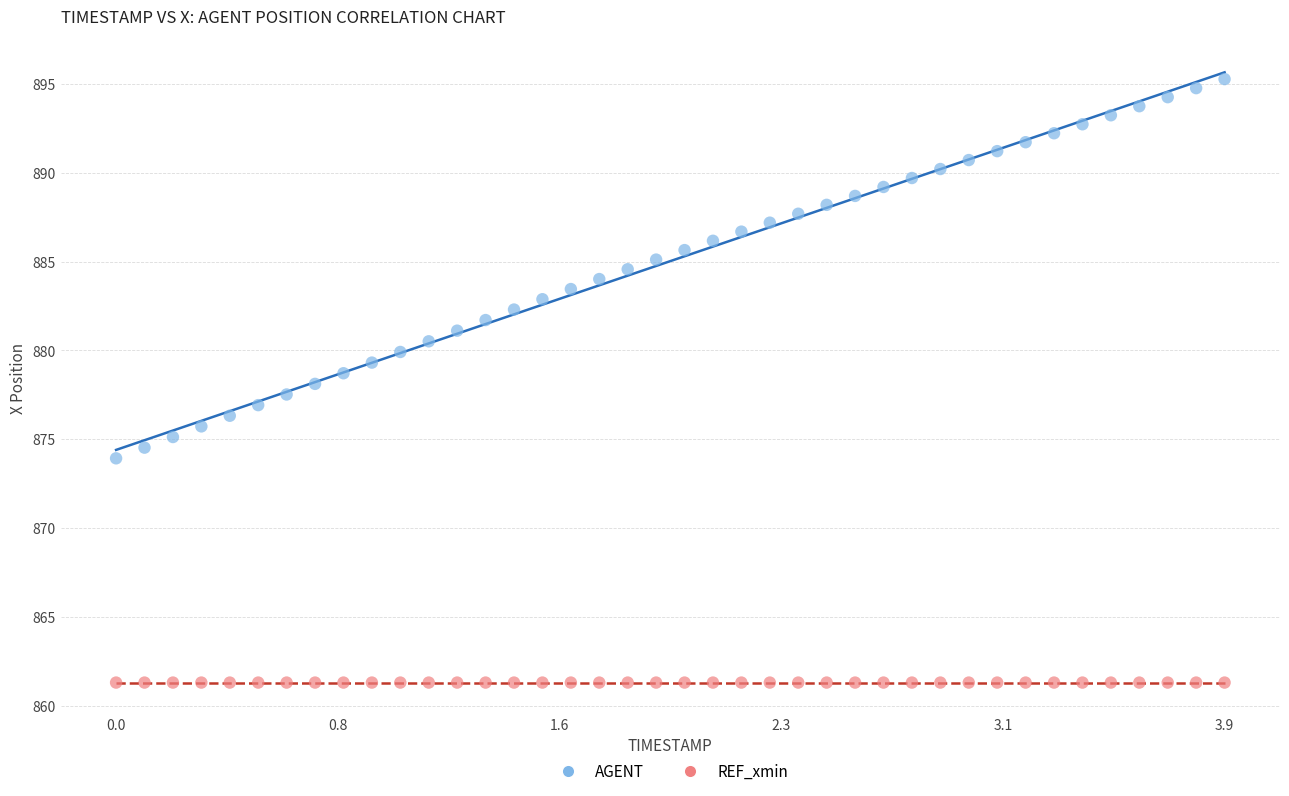

Which series reaches the maximum Y coordinate?

AGENT